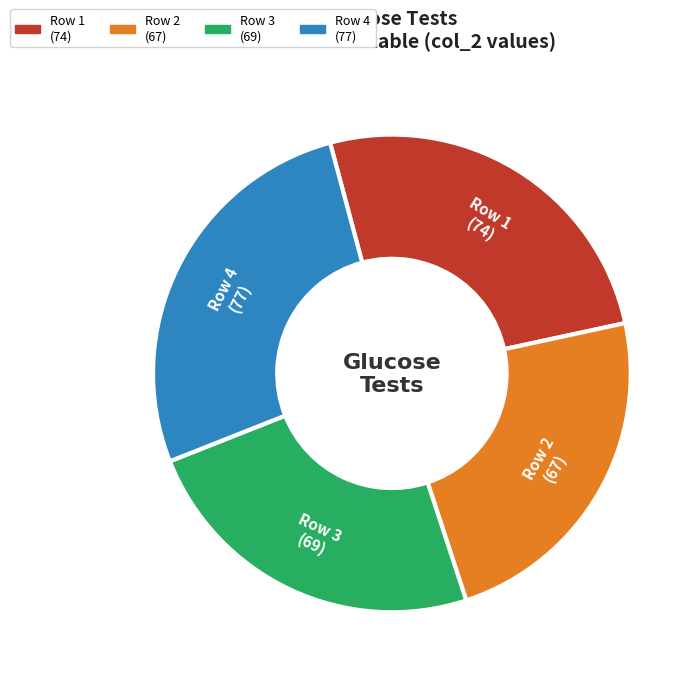

Does any single category account for the majority?

No